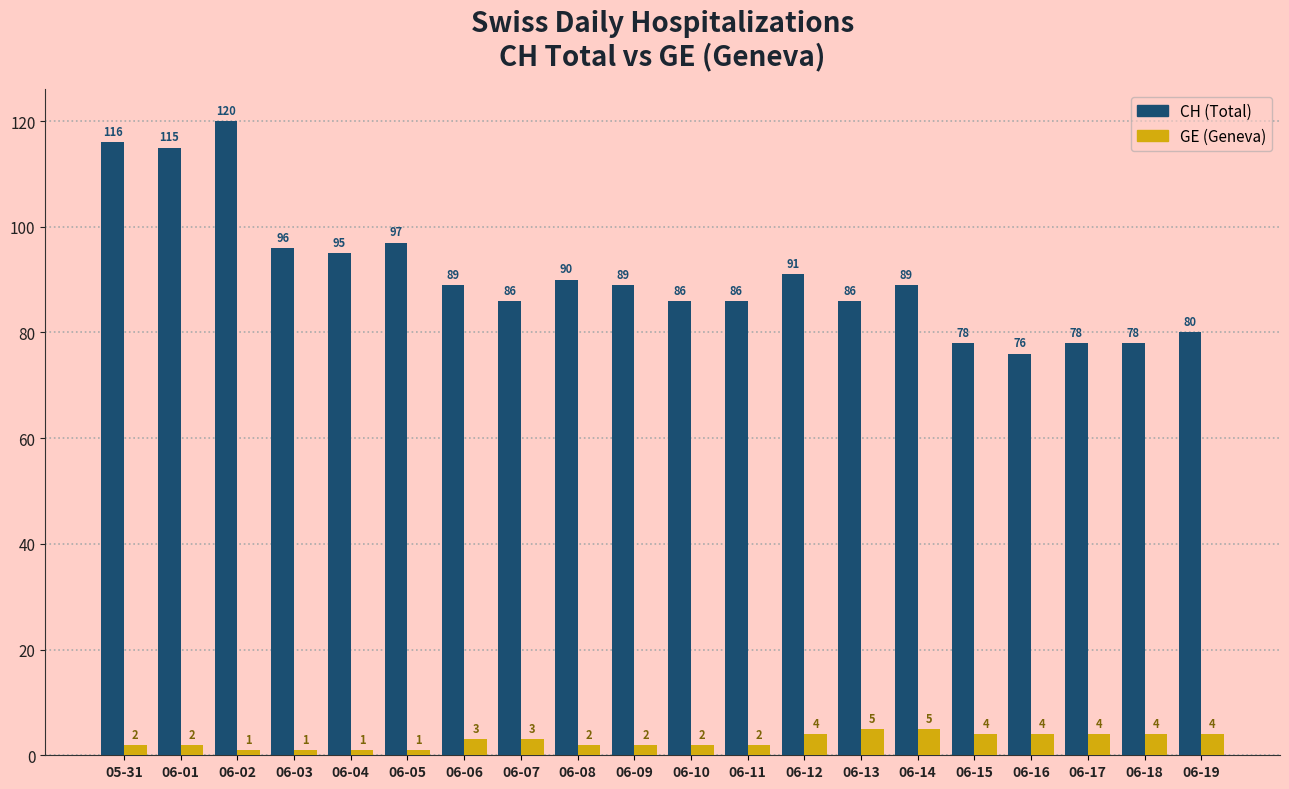

What is the value of the CH (Total) bar at the 10th from the left?

89